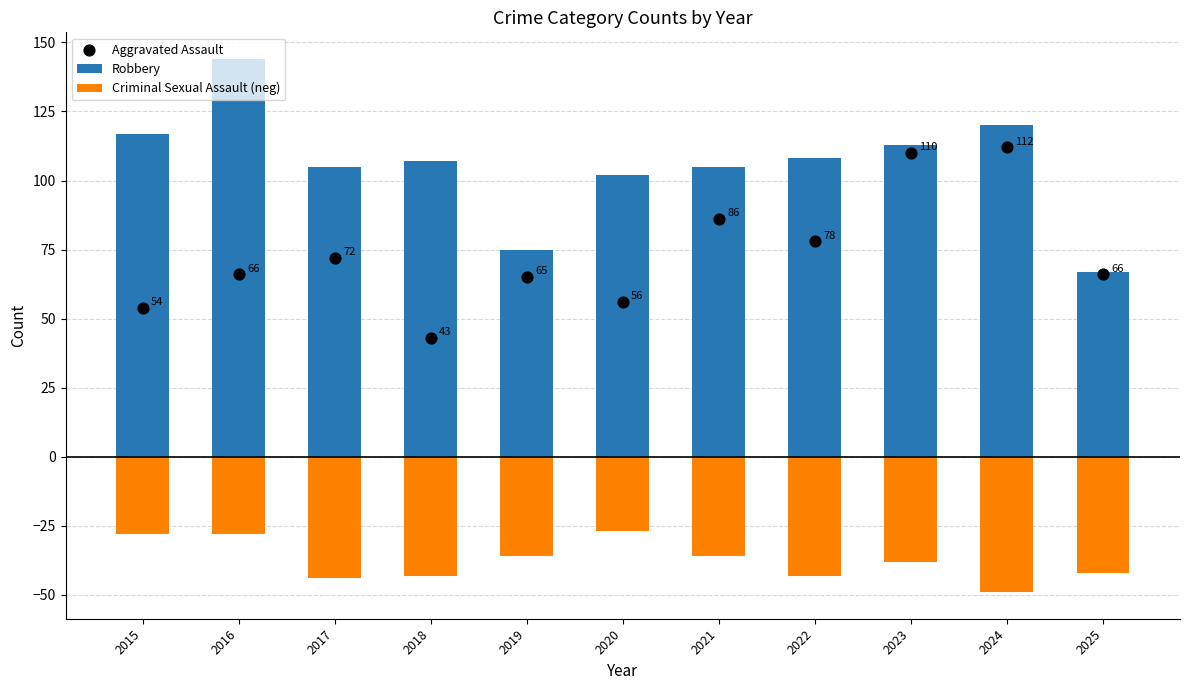

What are all the series names shown in the legend?

Robbery, Criminal Sexual Assault (neg), Aggravated Assault